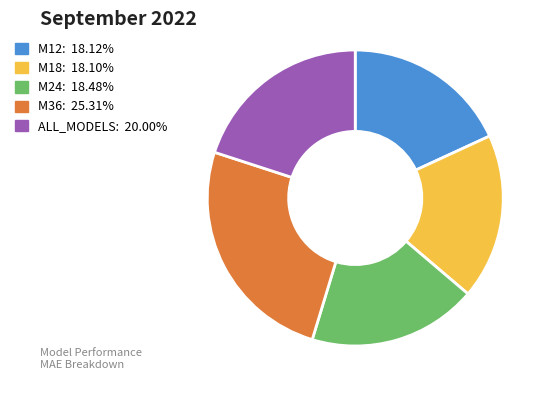

Is M36 the majority of the pie?

No